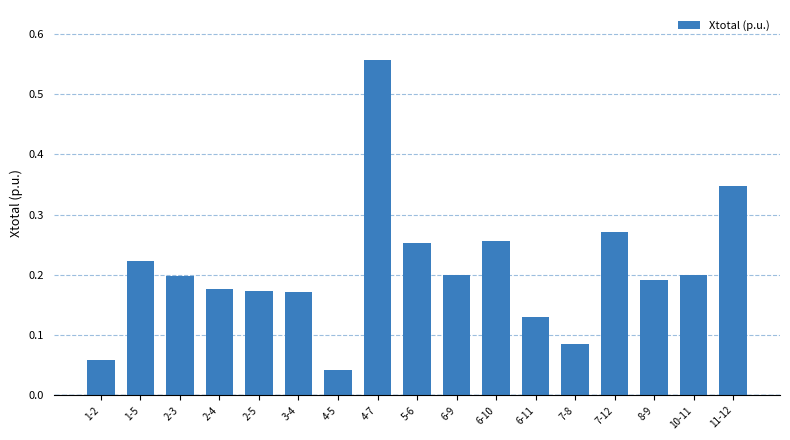

The value at 1-5 is 0.4. True or false?

False